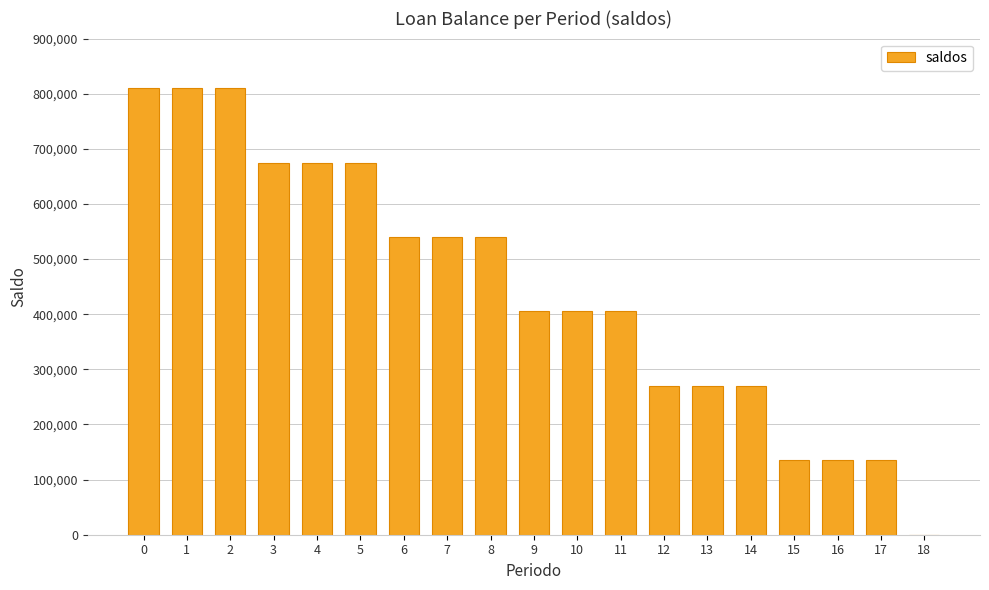

Reading left to right, list all the values displayed in this chart.

810000	810000	810000	675000	675000	675000	540000	540000	540000	405000	405000	405000	270000	270000	270000	135000	135000	135000	0